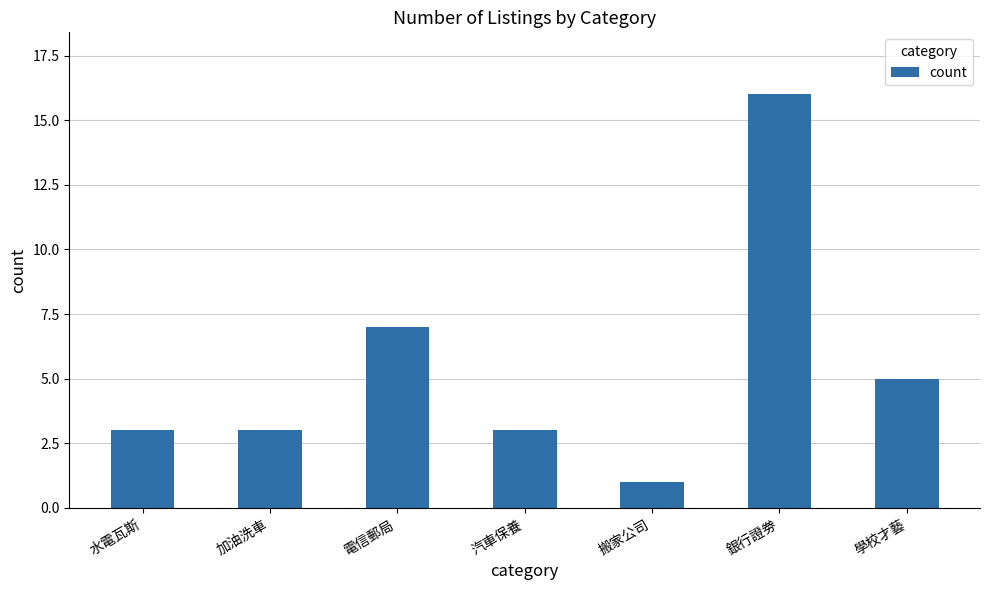

What is the value of the 7th bar from the left?

5